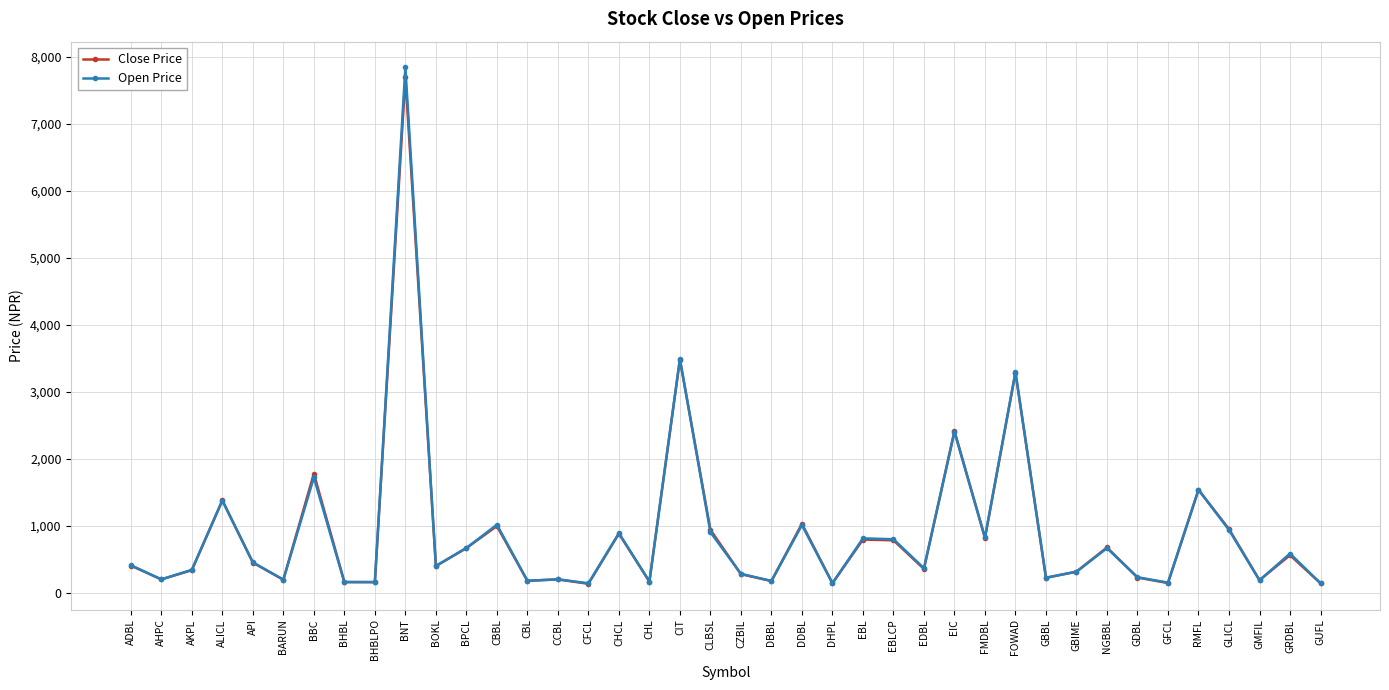

Which series changed the most between BBC and GDBL?

Close Price